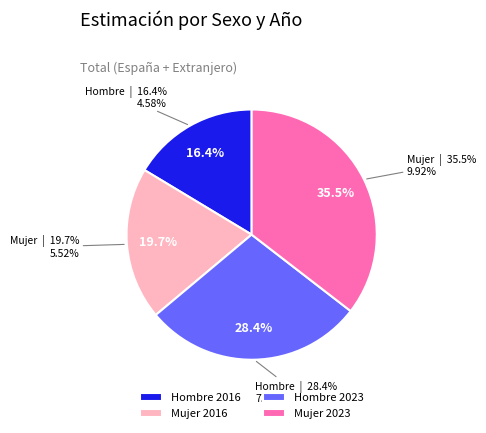

How many segments does this pie chart have?

4